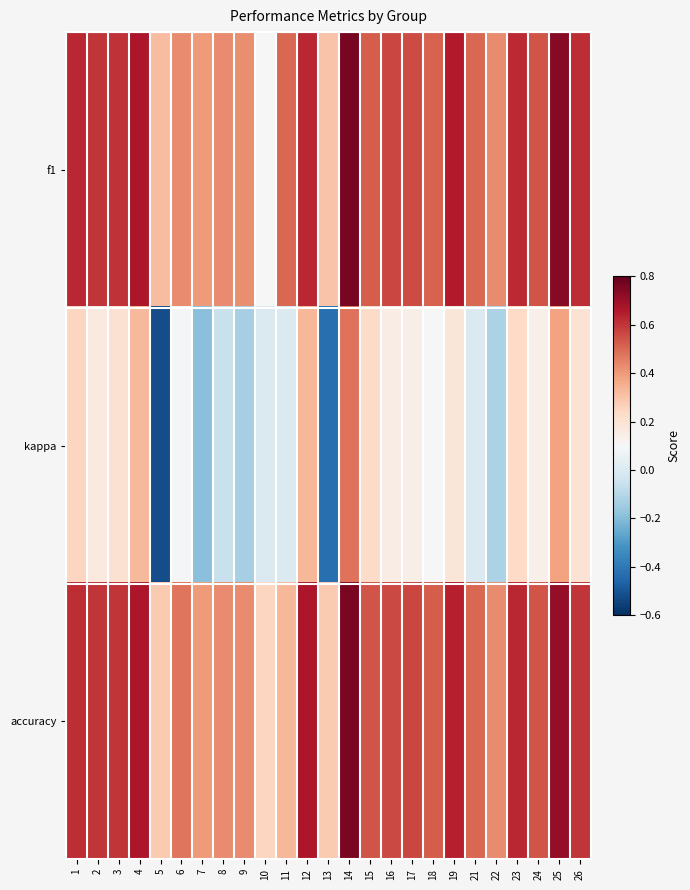

Which label corresponds to the smallest value in the chart?

5